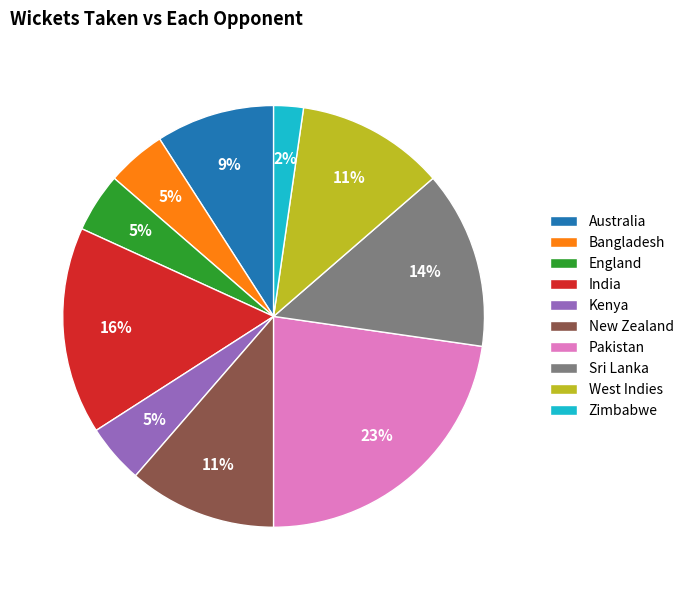

Count the number of slices in the pie.

10